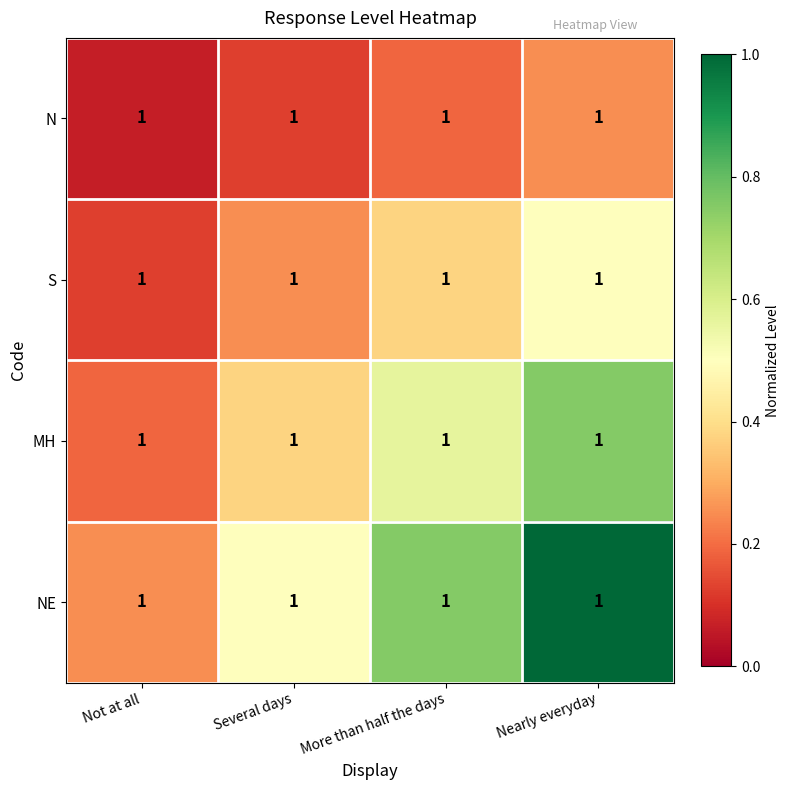

Between Not at all and More than half the days, which series saw the biggest shift?

NE